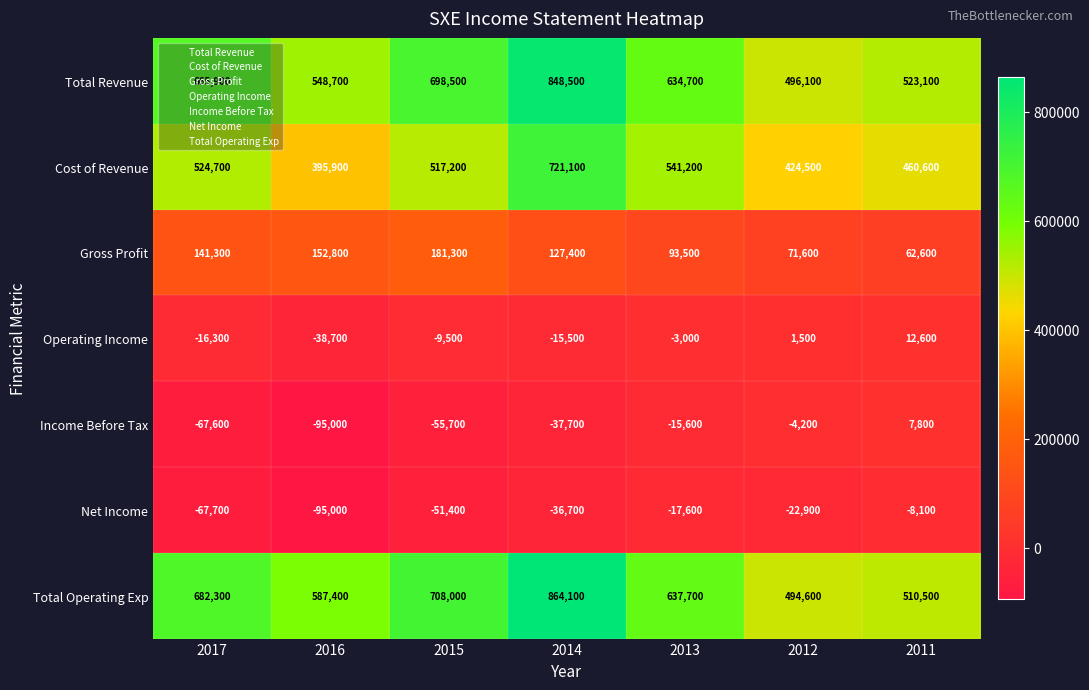

Is it true that Total Operating Exp equals 587400 at 2016?

True